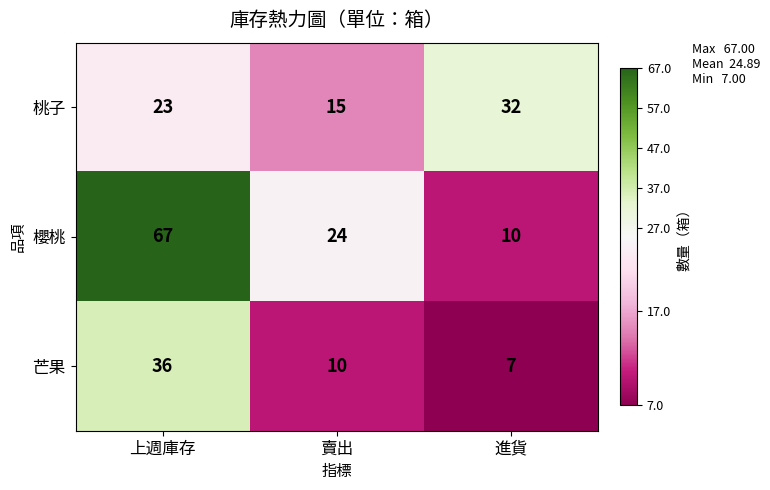

List the series in order of their peak value, lowest first.

桃子, 芒果, 櫻桃